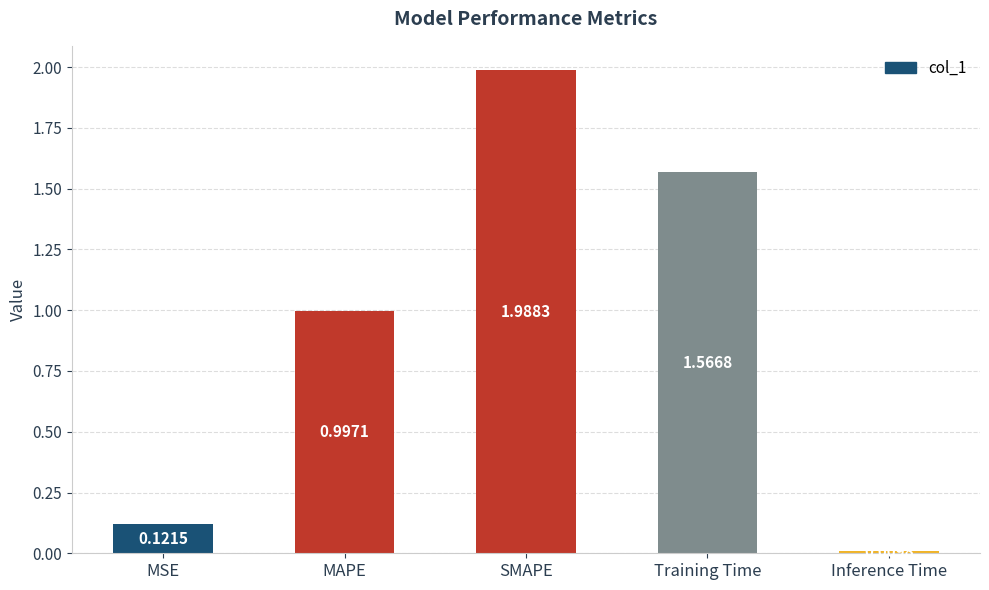

What is the sum of all values?

4.7